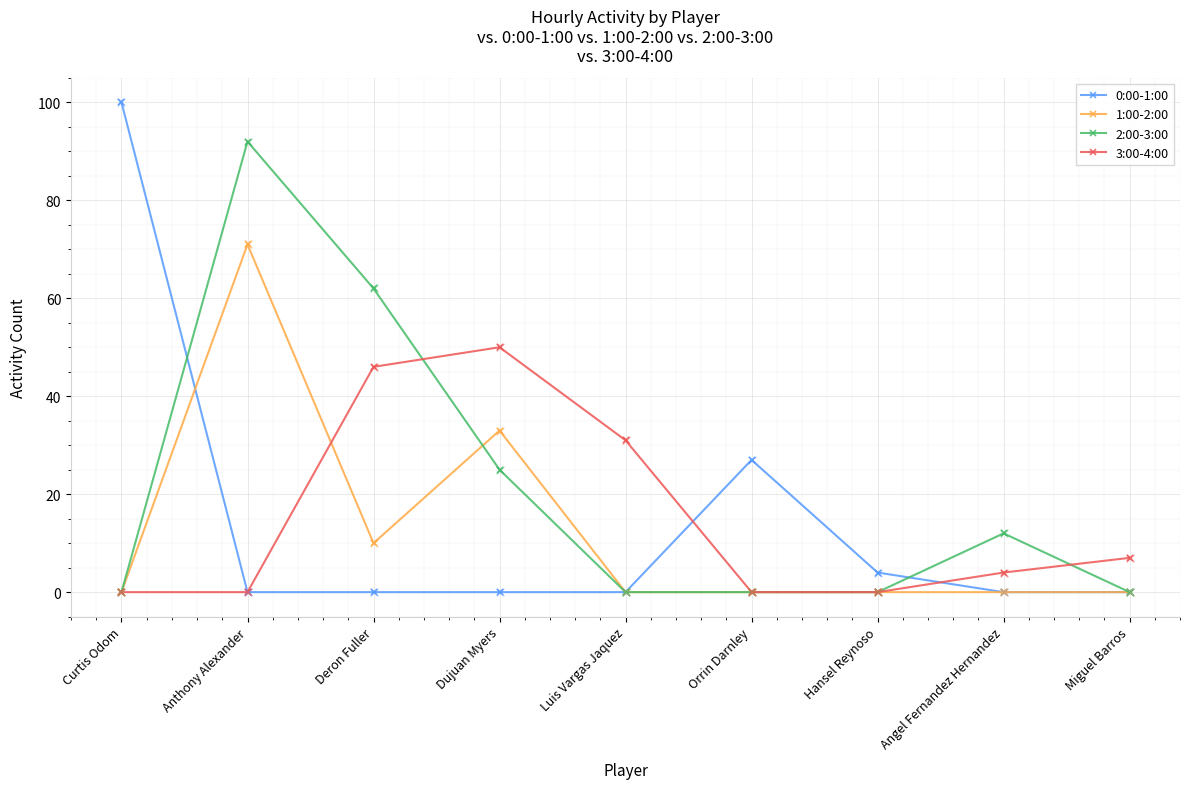

At which category is the sum across all series the highest?

Anthony Alexander